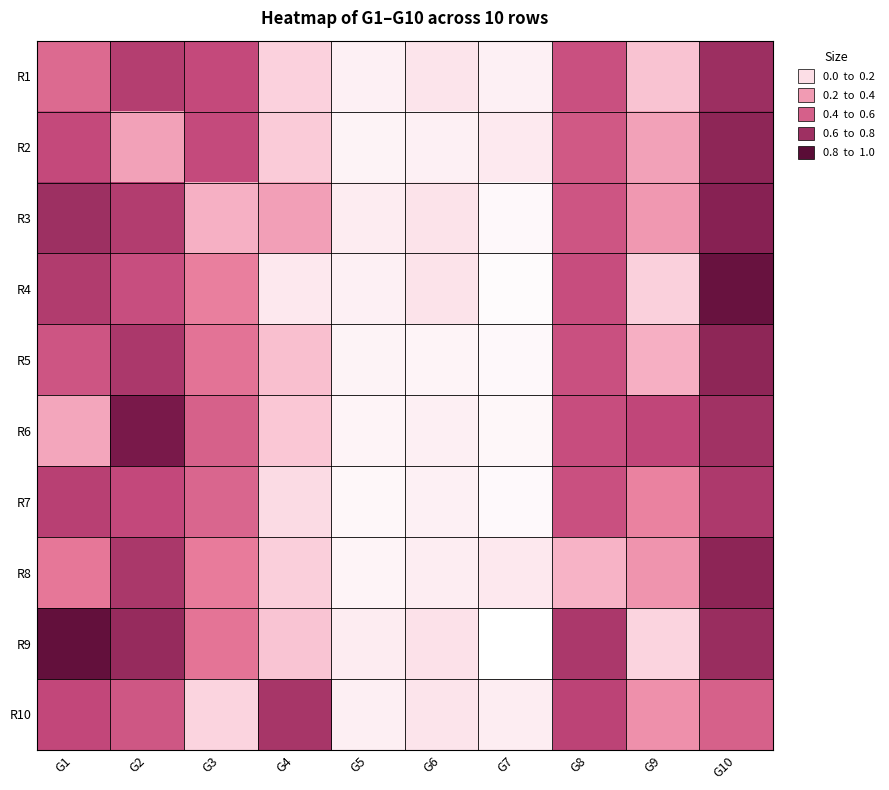

Which label corresponds to the largest value in the chart?

G1